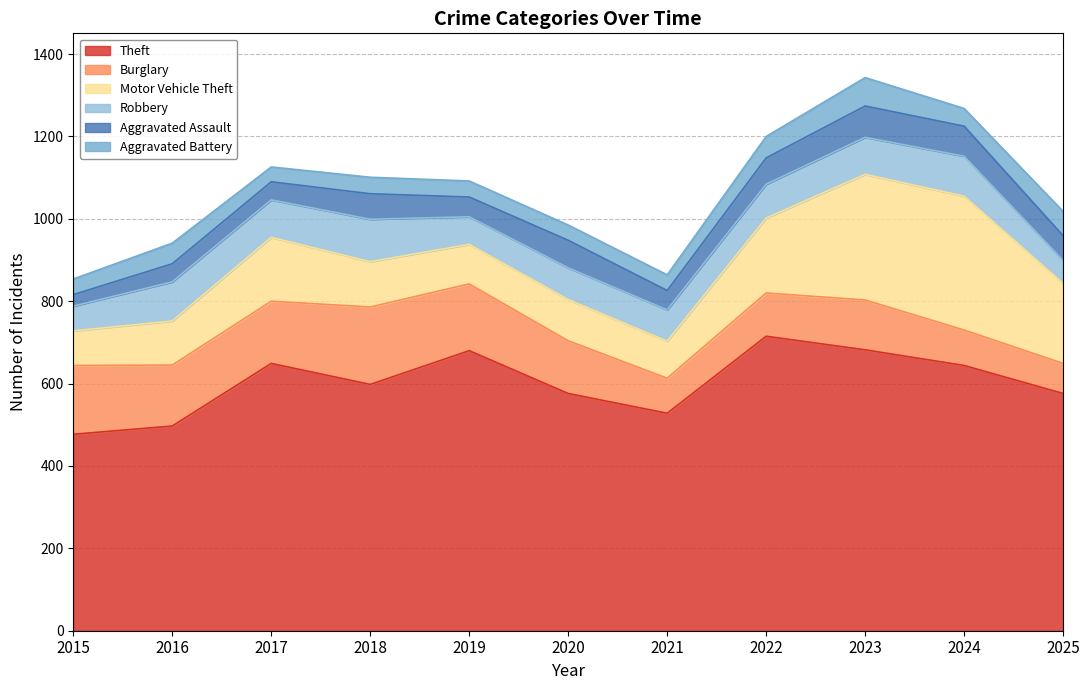

At which label does Burglary first exceed 128?

2015